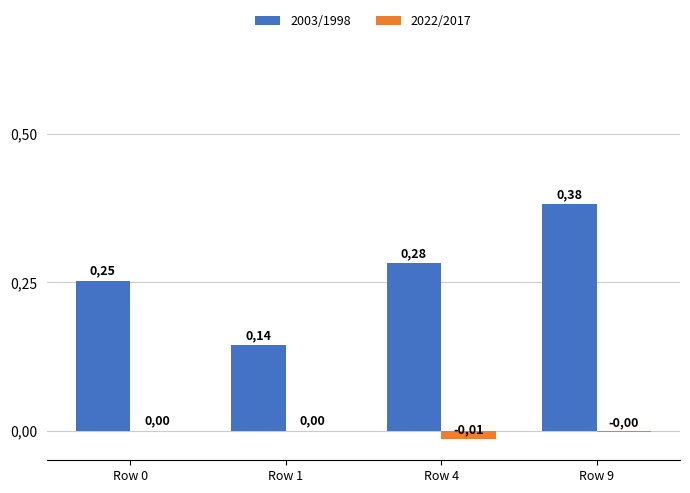

Between Row 9 and Row 0, which is larger?

Row 9